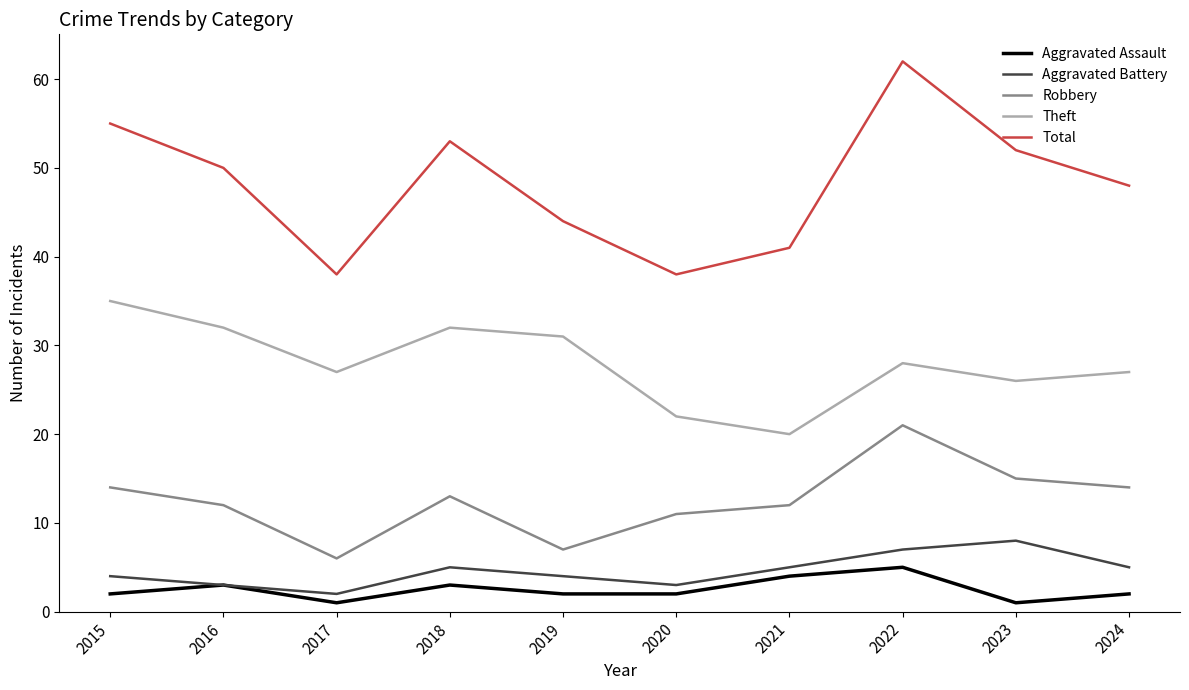

What is the minimum value for Total?

38